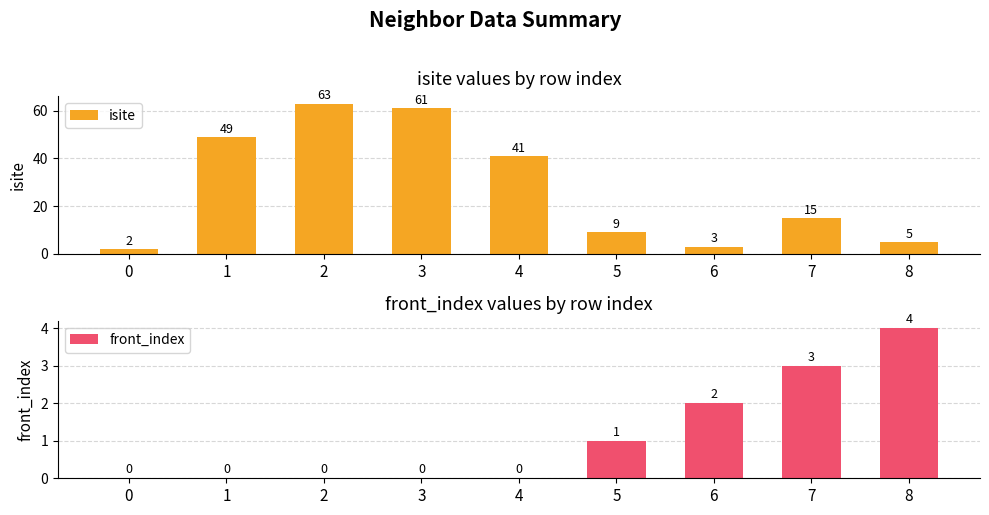

Is it true that front_index equals 0 at 1?

True